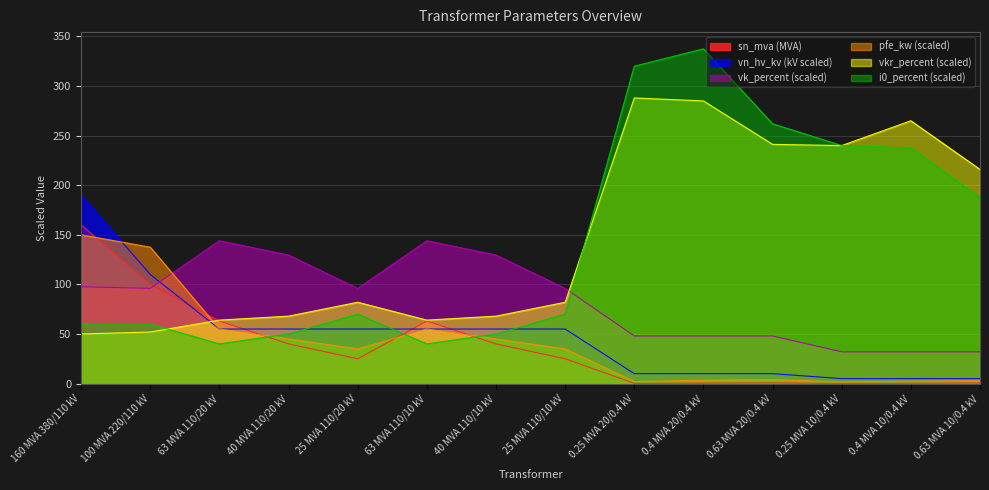

How many categories are shown in the chart?

14